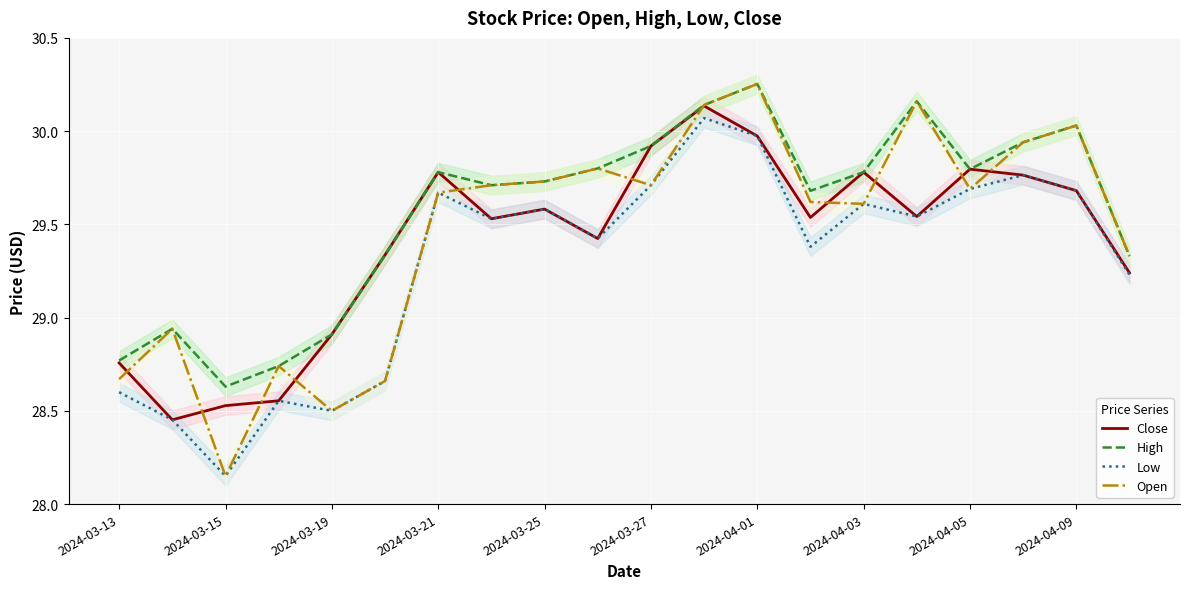

True or false: Low has more than 0 interior local peaks.

True